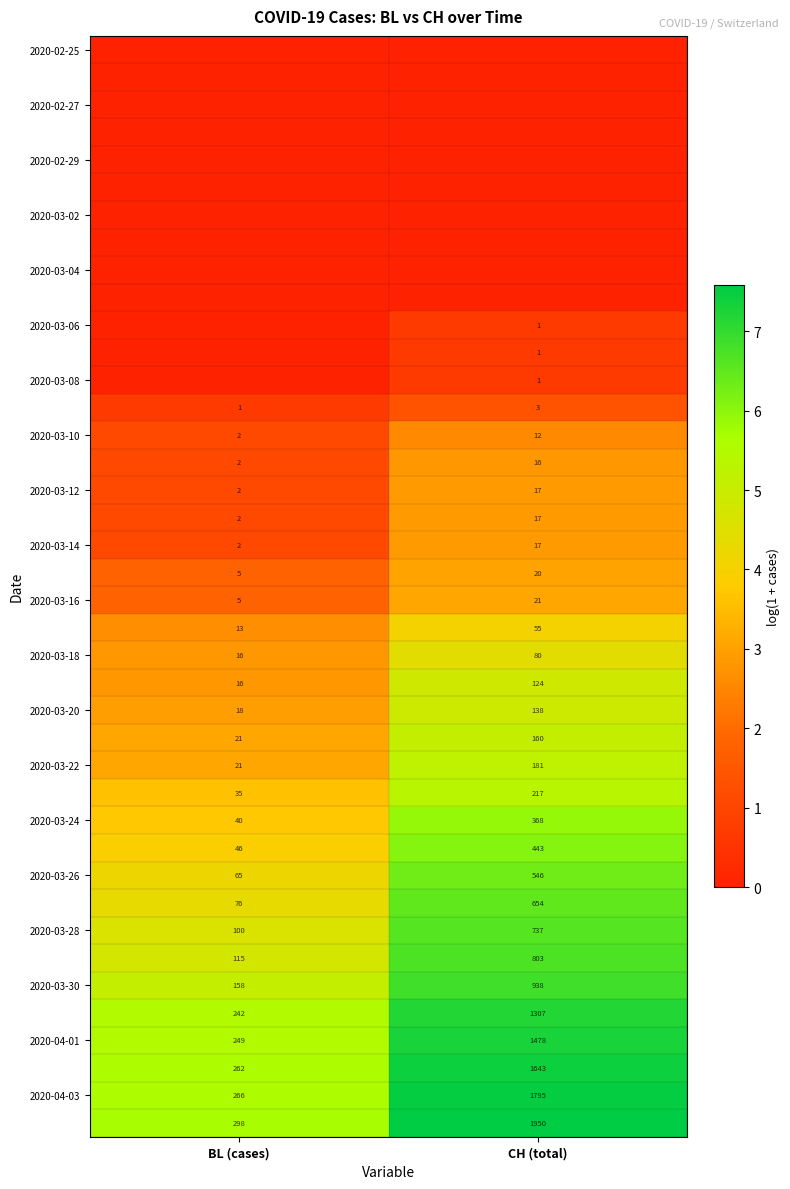

What is the difference between the maximum and minimum values in the 2020-03-22 series?

160